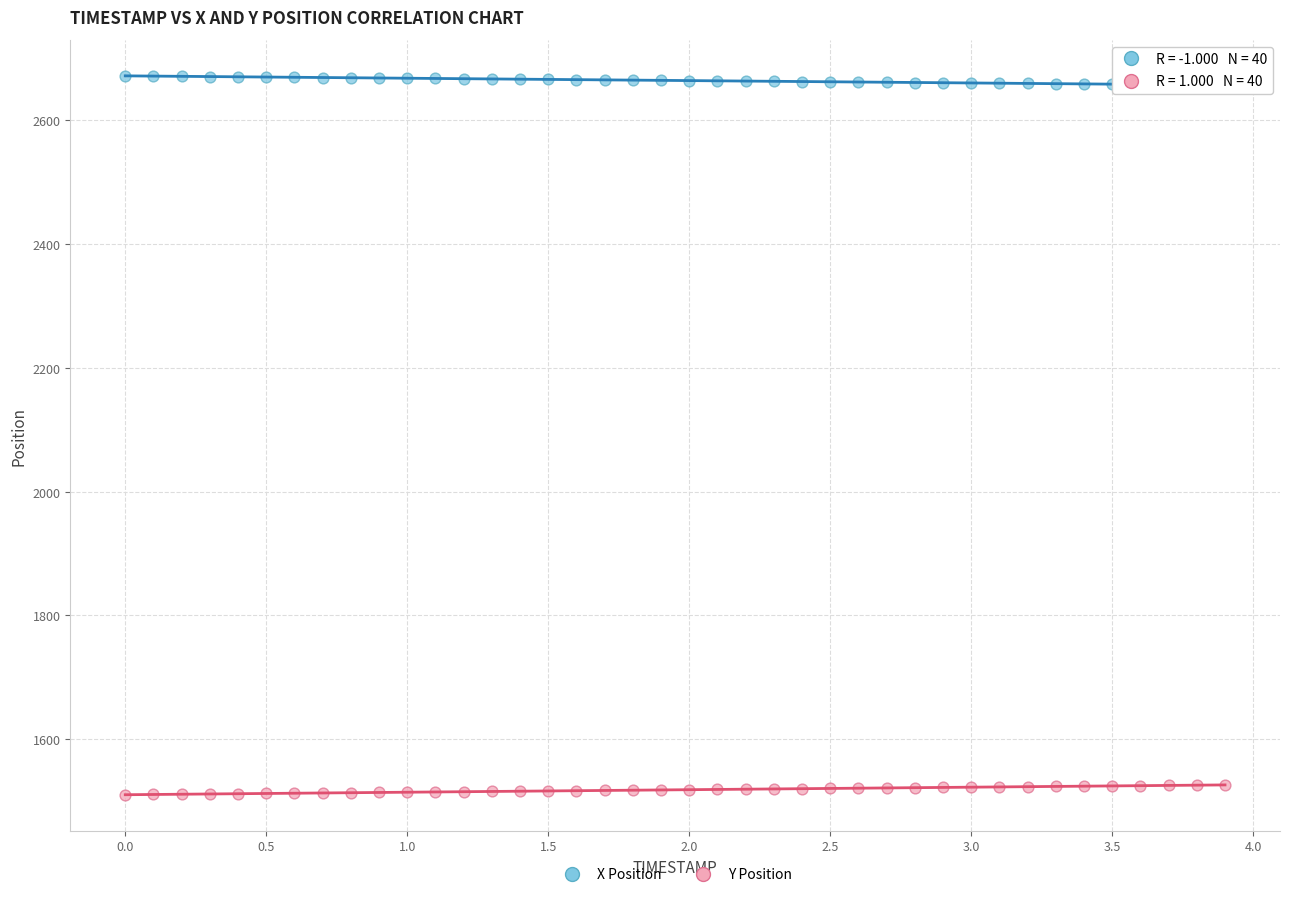

What is the X range (max minus min) for the scatter plot?

3.9